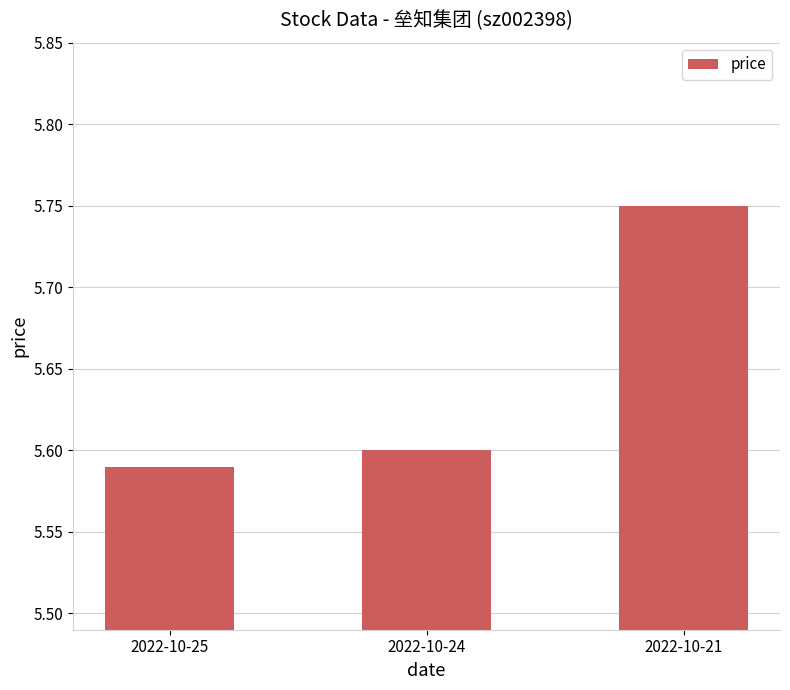

Which label corresponds to the largest value in the chart?

2022-10-21